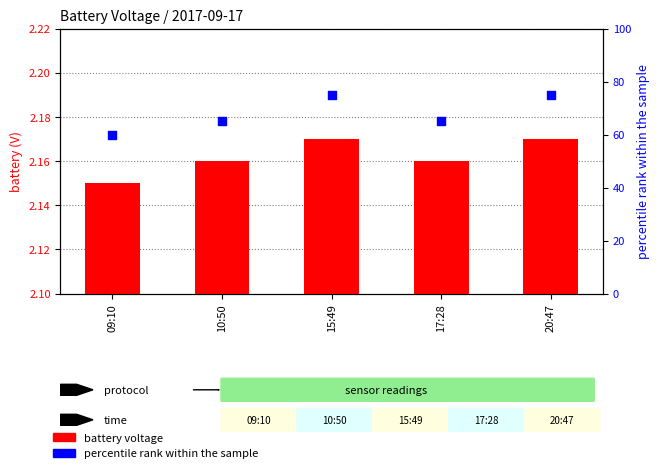

Which series has the largest total across all categories?

percentile rank within the sample